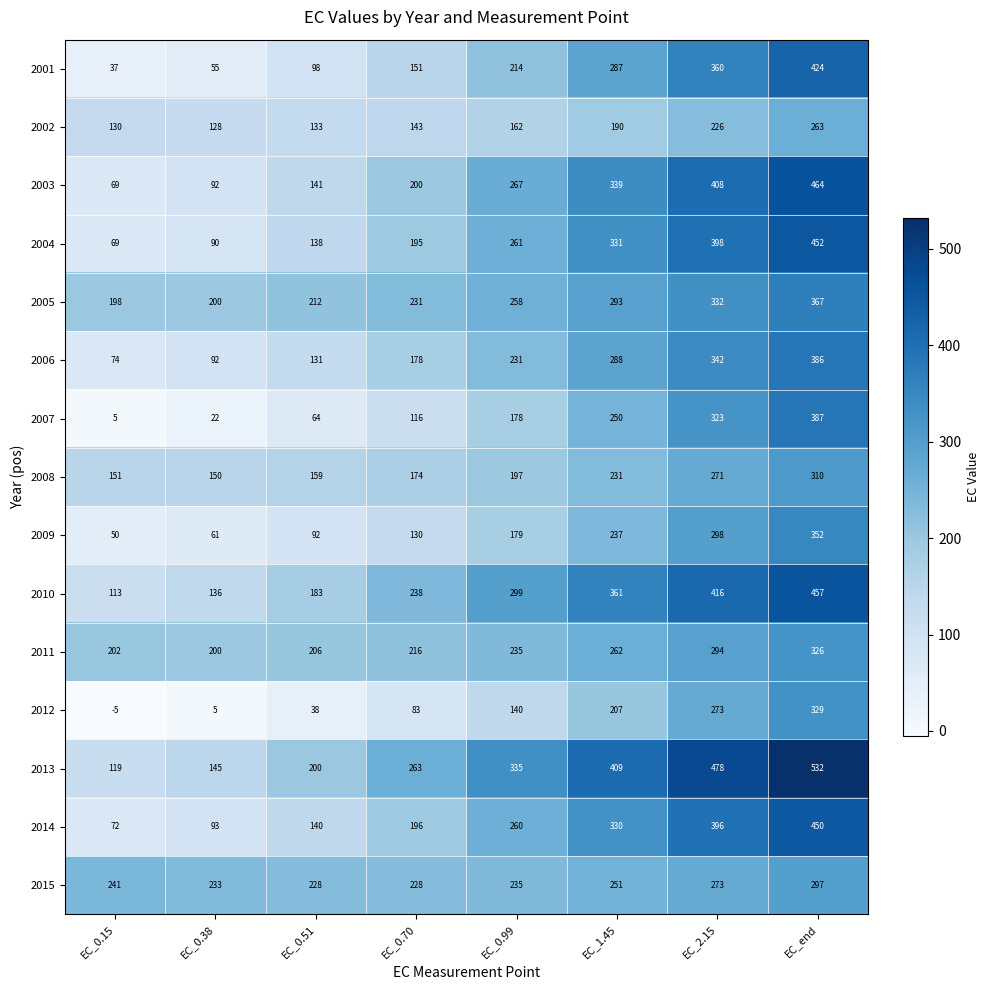

What is the greatest value displayed?

532